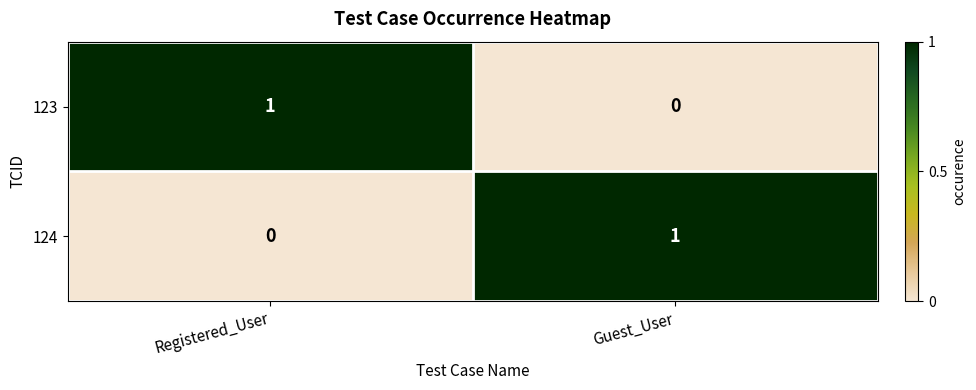

At how many categories does at least one series exceed 0?

2